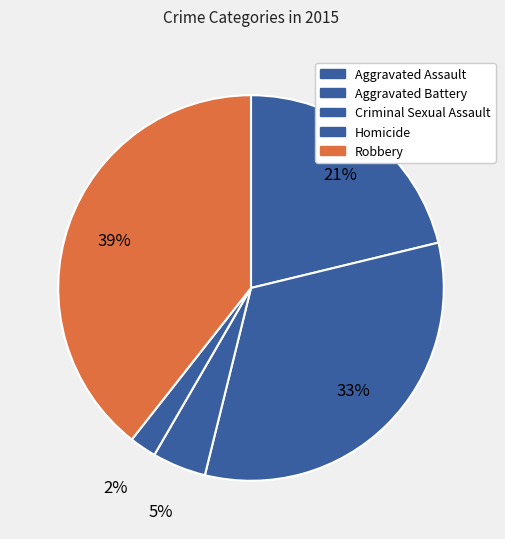

Do Criminal Sexual Assault and Robbery together represent more than half of the pie?

No